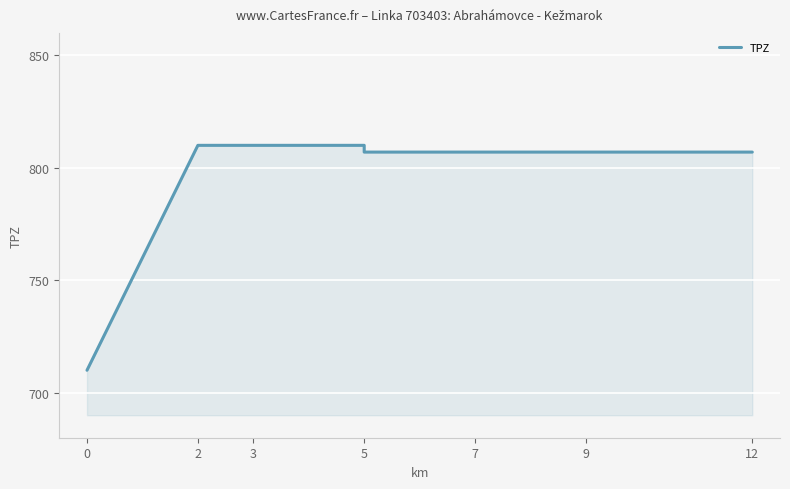

At which label is the value closest to 760?

5